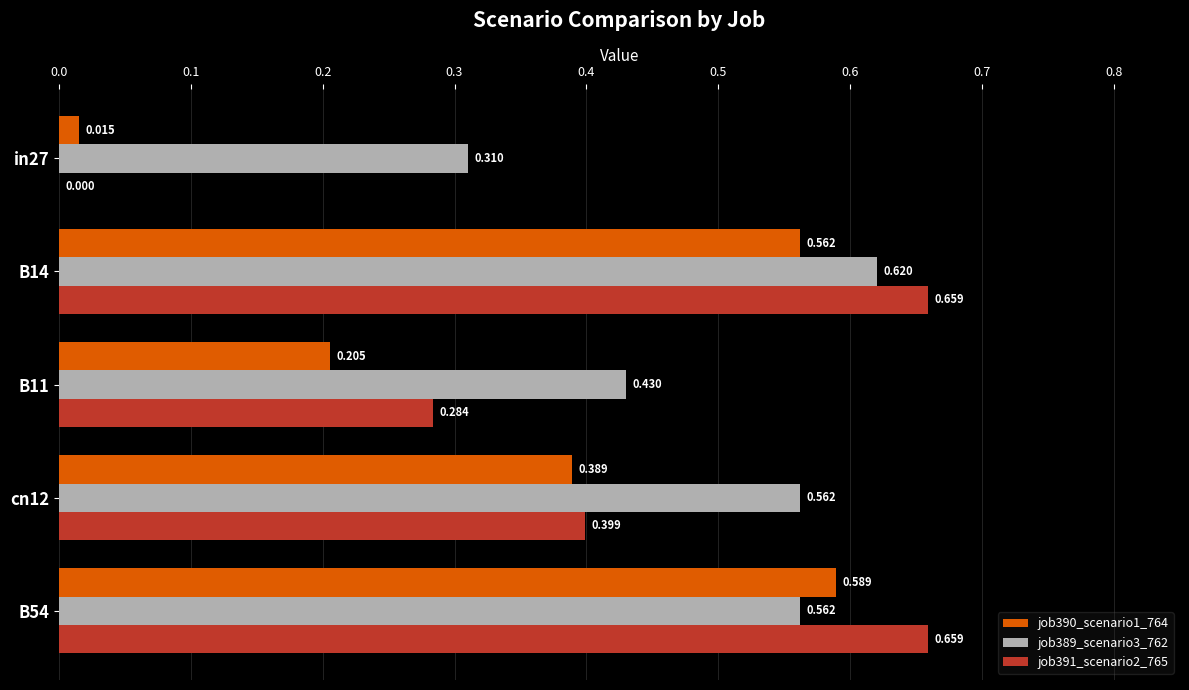

Is the value of job390_scenario1_764 at in27 greater than the value of job389_scenario3_762 at cn12?

No